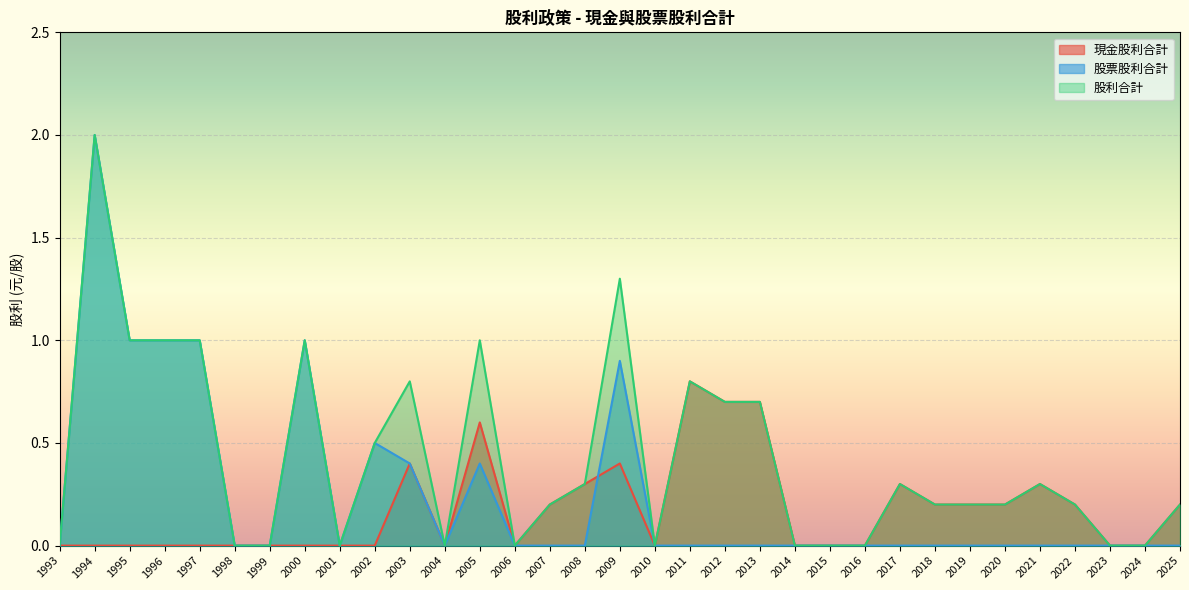

At which category does the chart reach its peak across all series?

1994